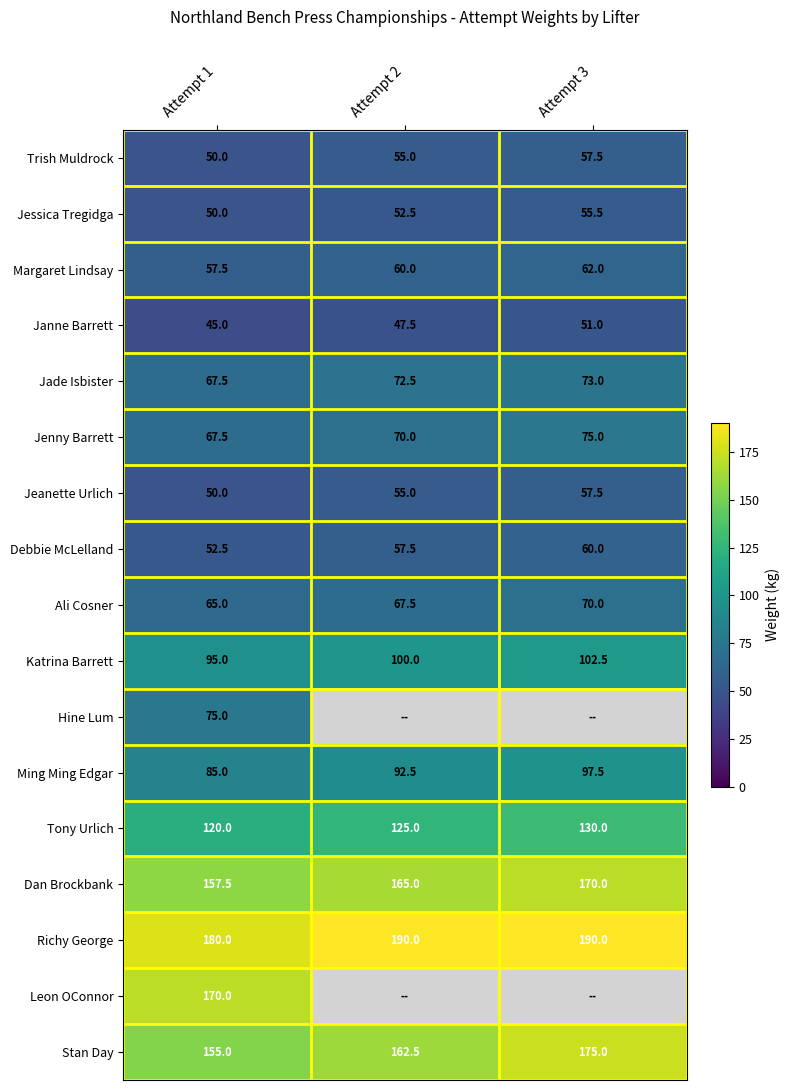

The value of Ming Ming Edgar at Attempt 2 is 59.0. True or false?

False